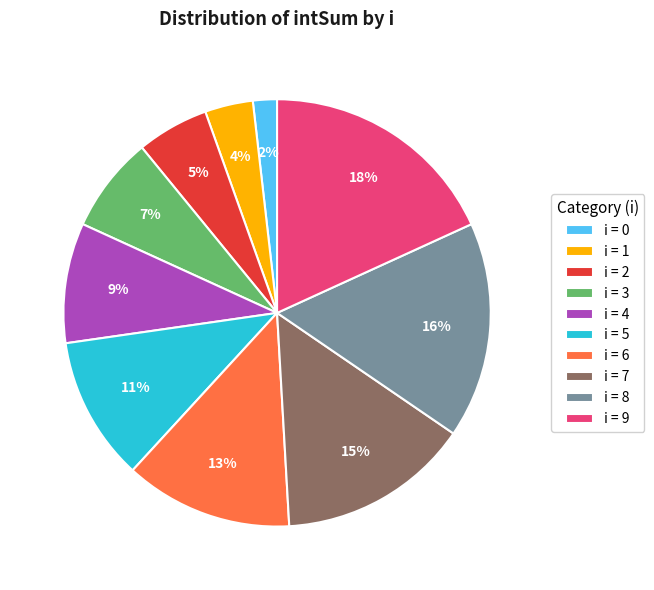

Which category has the biggest portion of the pie?

i = 9